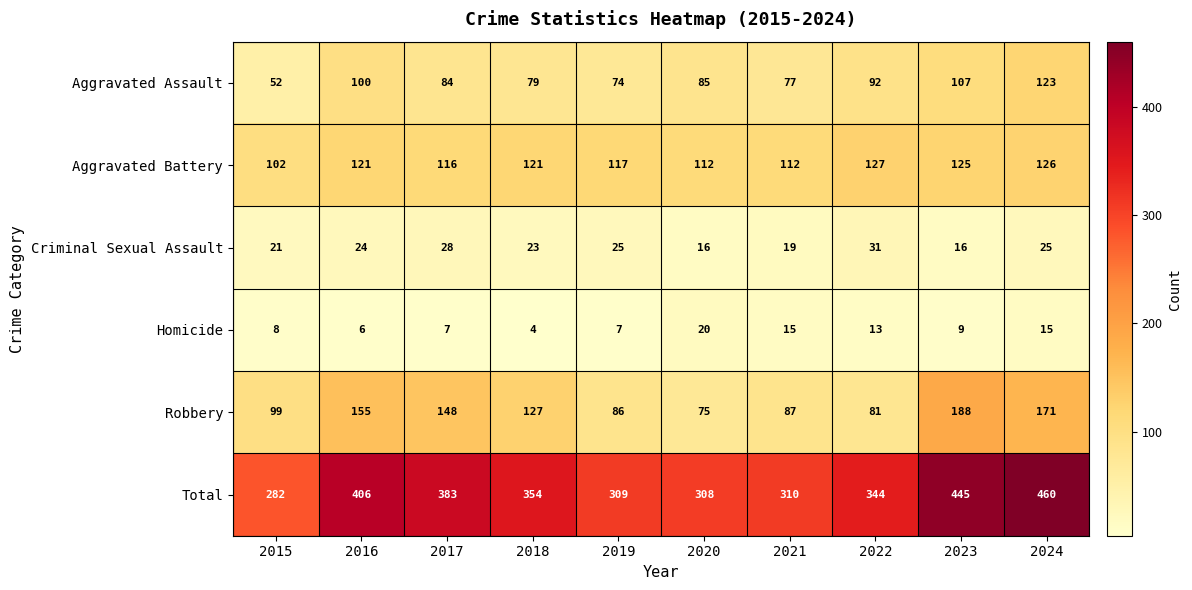

List the series in order of their peak value, lowest first.

Homicide, Criminal Sexual Assault, Aggravated Assault, Aggravated Battery, Robbery, Total